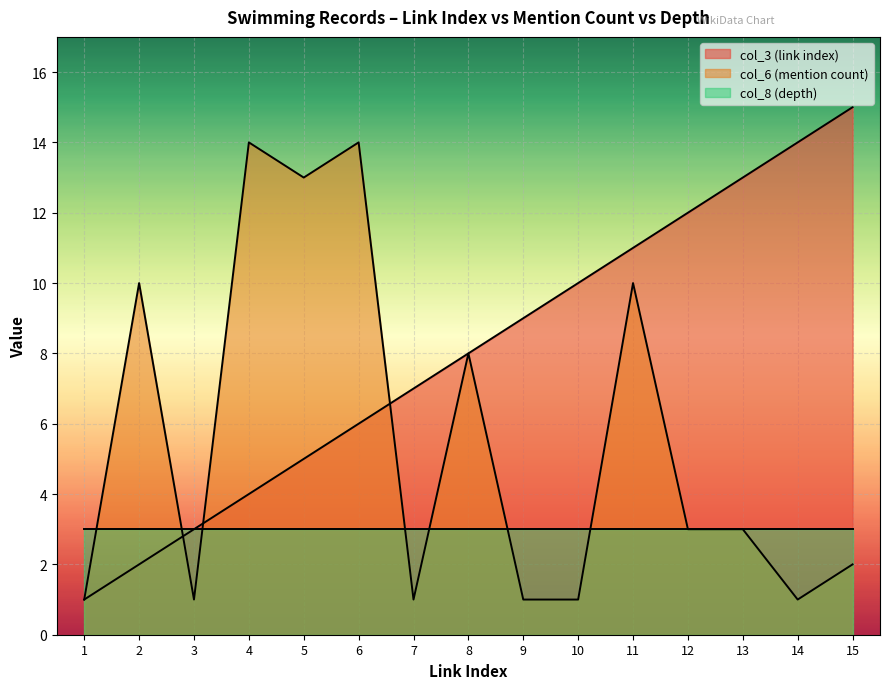

Which series changed the most between 3 and 10?

col_3 (link index)